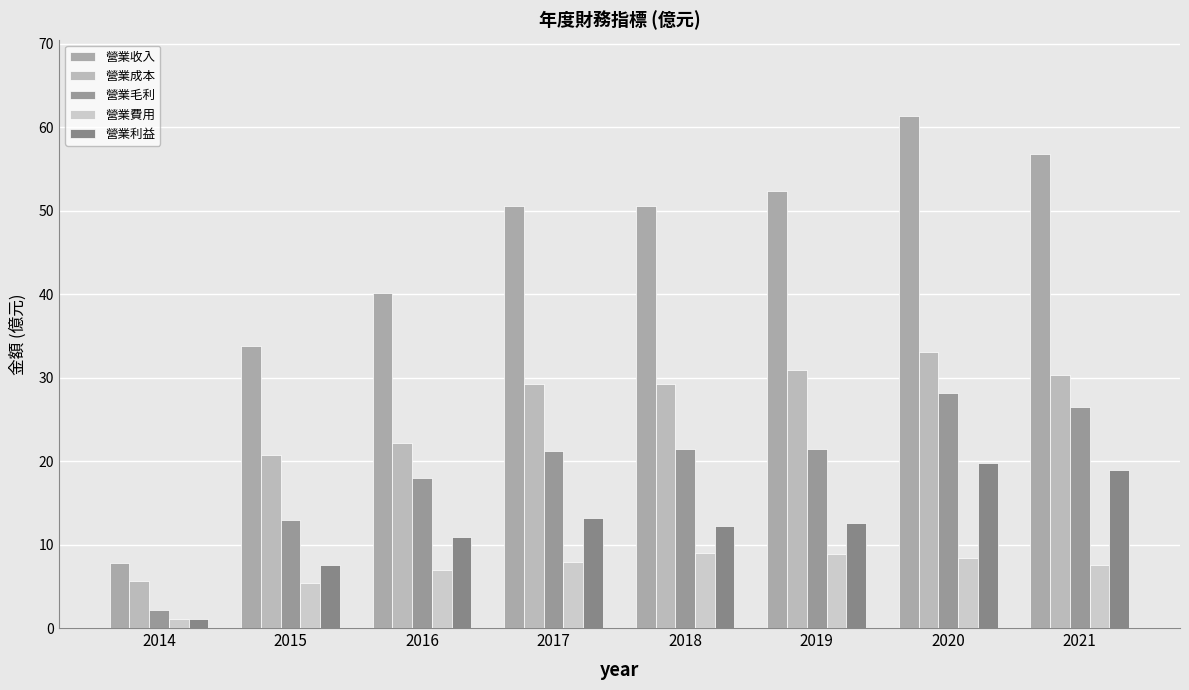

What is the difference between the highest and lowest values at 2016?

33.2